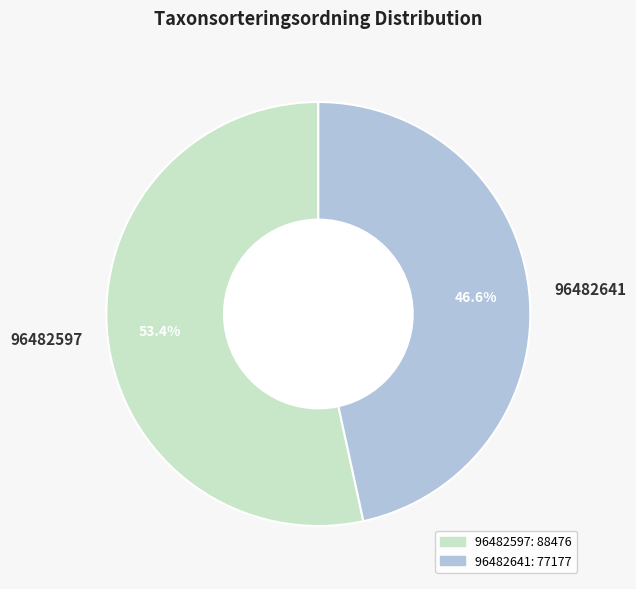

Rank the categories by value from lowest to highest.

96482641, 96482597